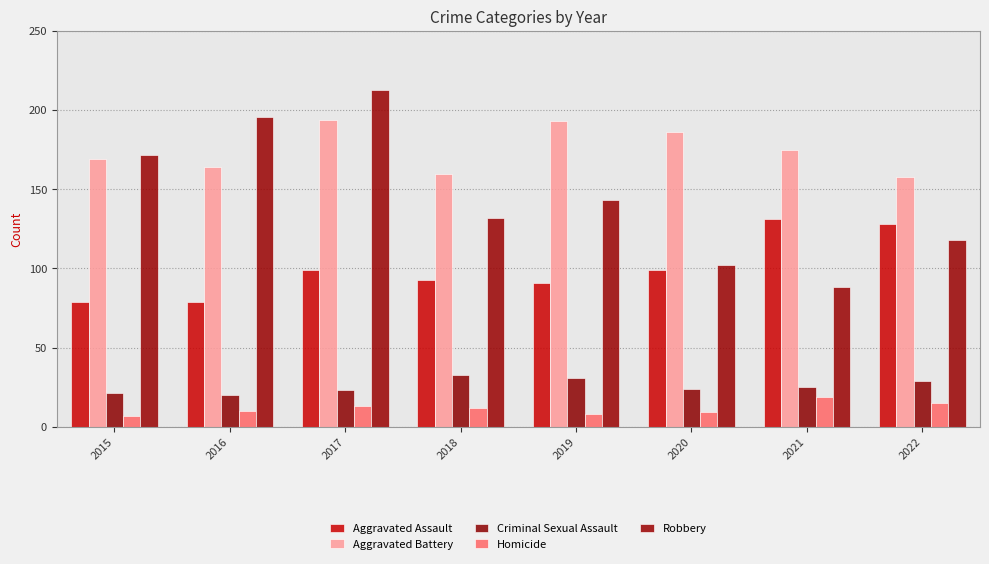

What are all the series names shown in the legend?

Aggravated Assault, Aggravated Battery, Criminal Sexual Assault, Homicide, Robbery